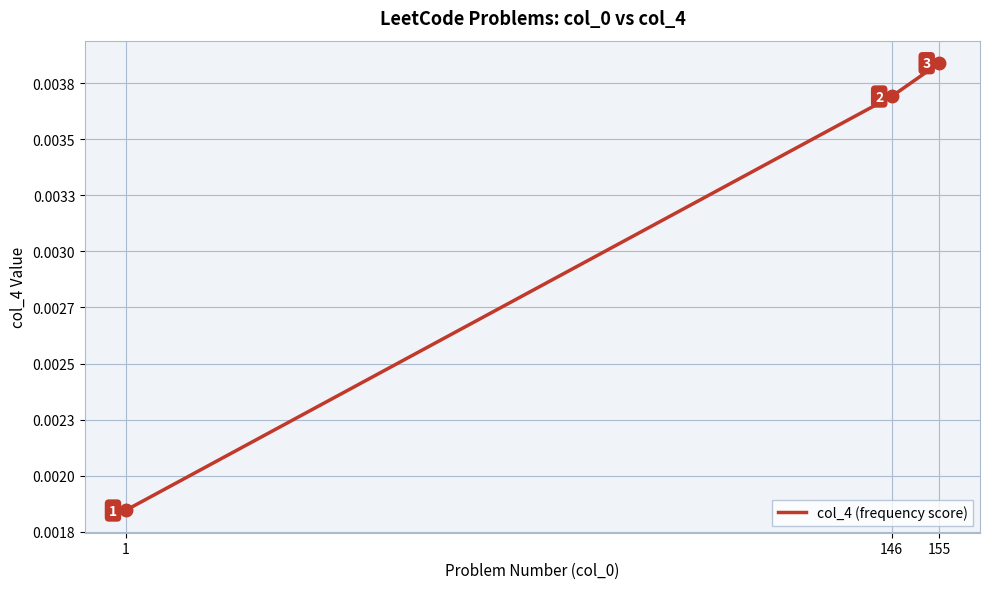

Does the chart display data point markers on the line(s)?

No